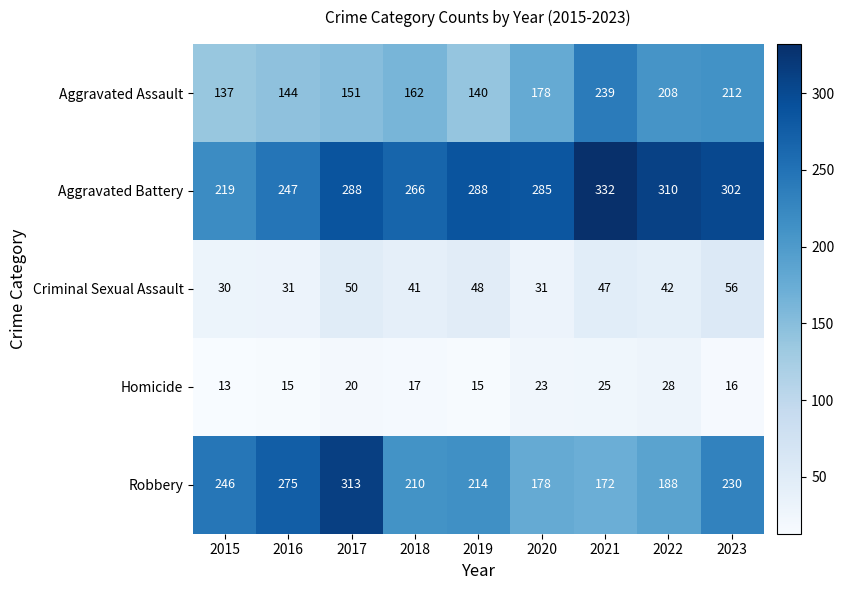

What is the maximum value shown in the chart?

332